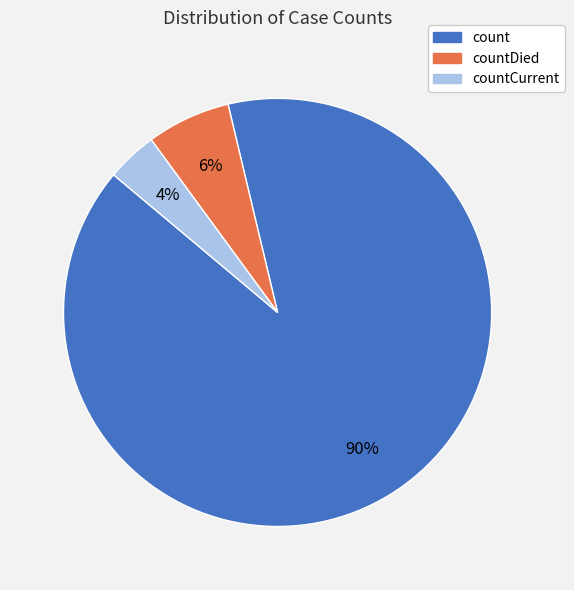

Which category has the biggest portion of the pie?

count